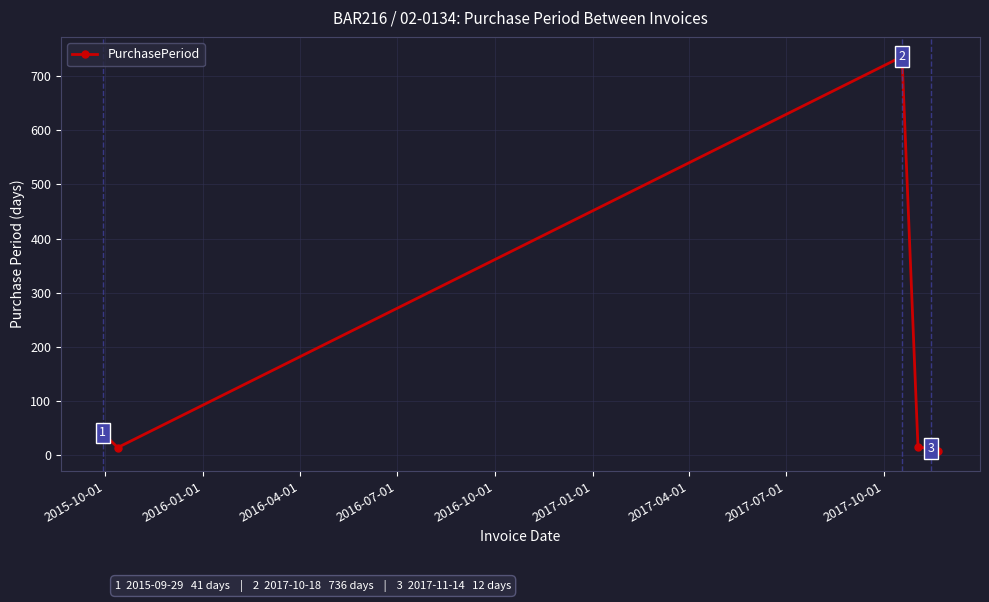

What is the value of the 5th point from the left?

12